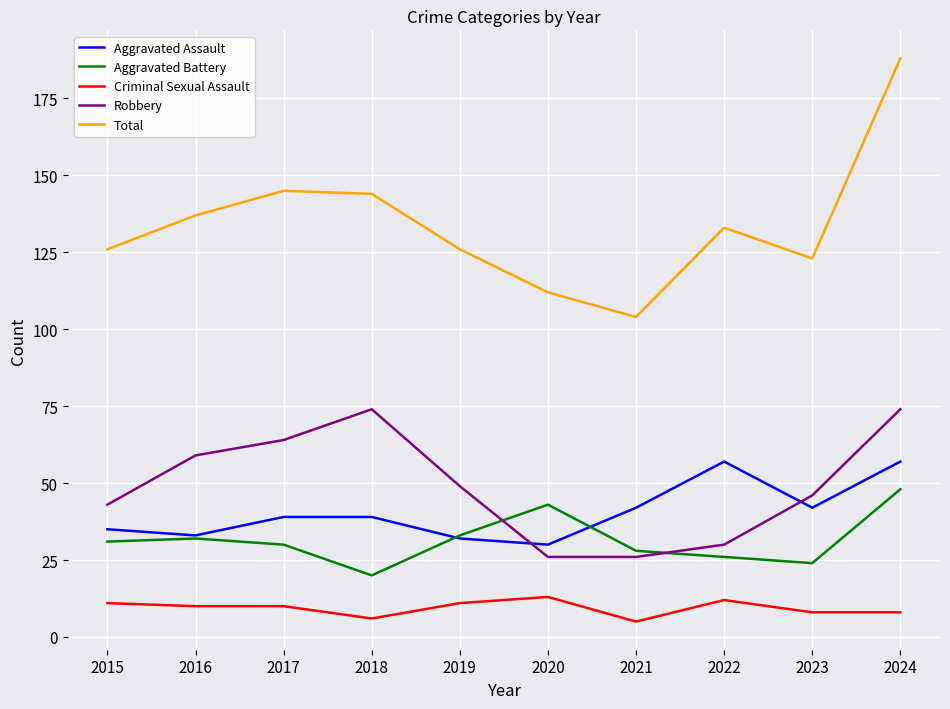

True or false: Aggravated Battery and Criminal Sexual Assault cross at least once.

False